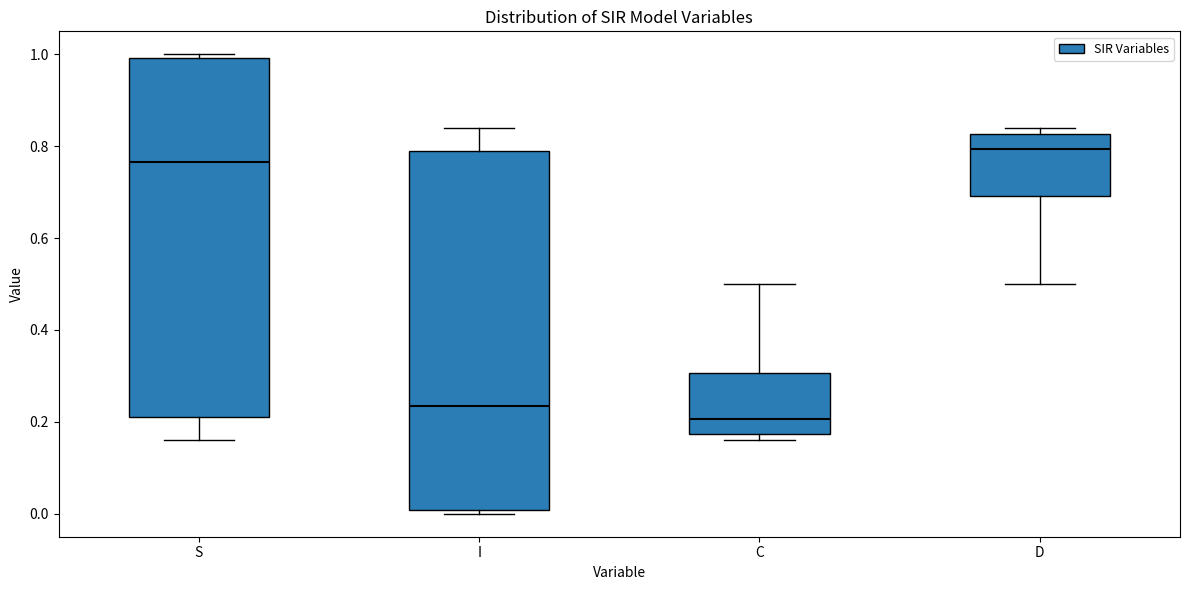

Which box's median line is the lowest?

C